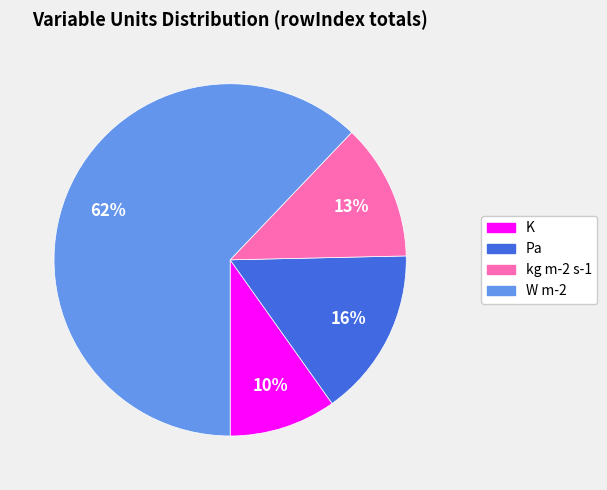

To the nearest percent, what is the average slice percentage?

25%